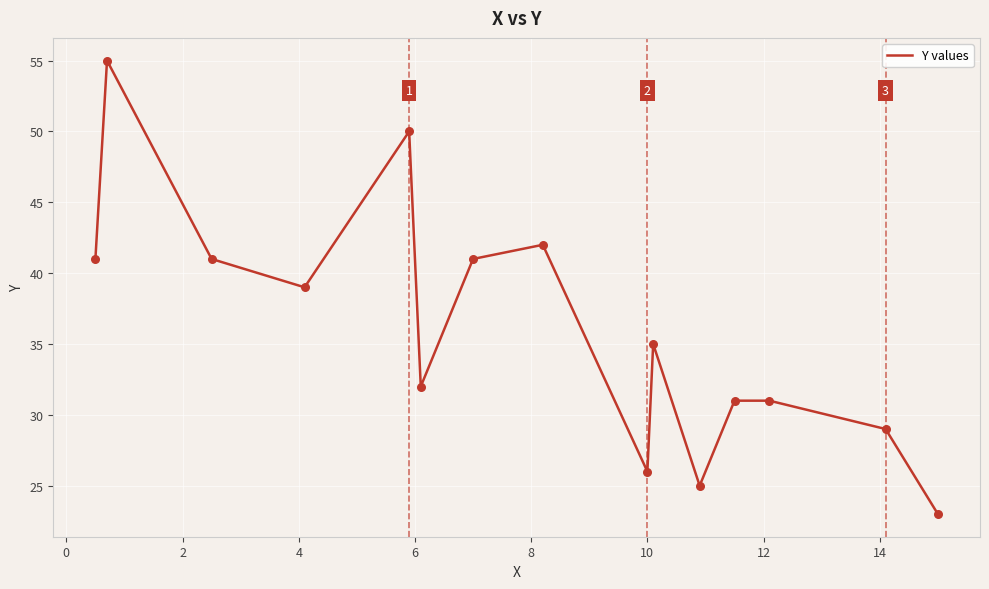

What is the maximum value shown in the chart?

55